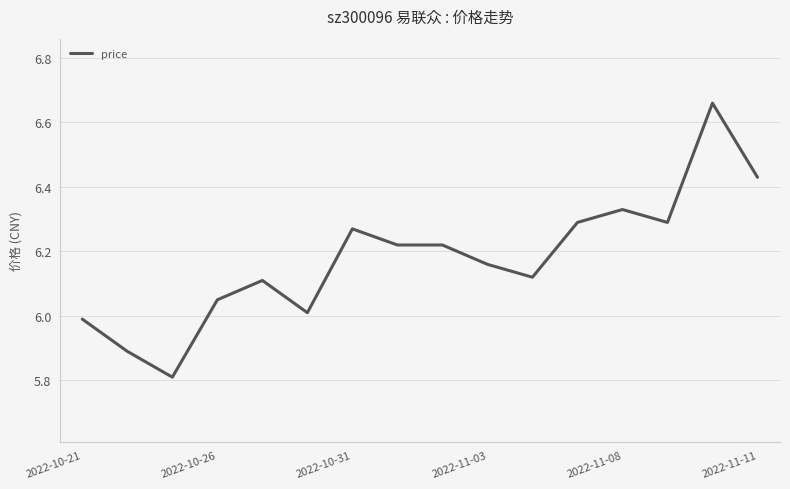

Is this an area chart (filled region under the line)?

No